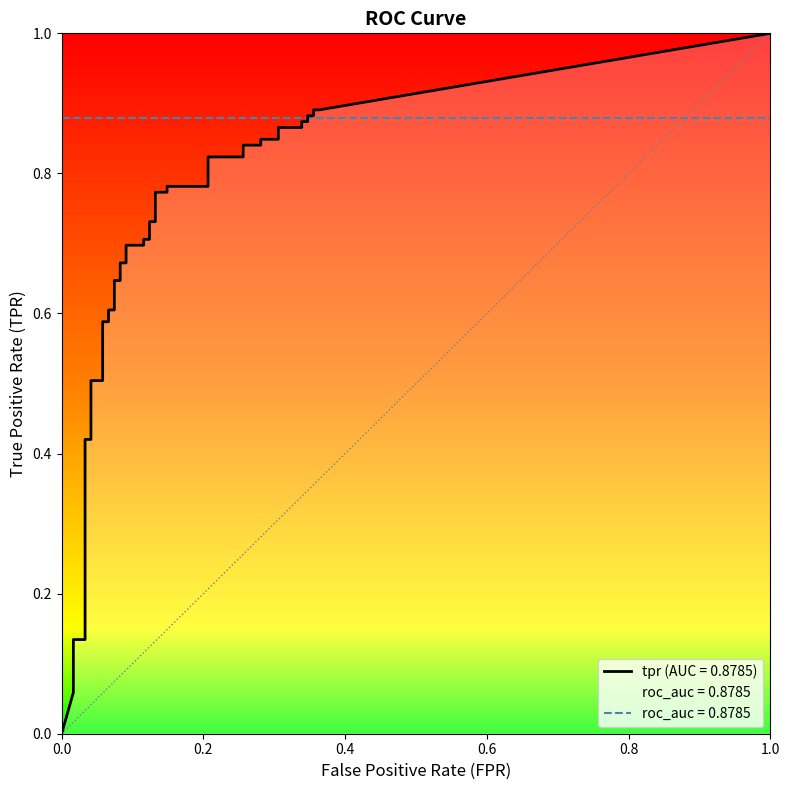

True or false: tpr and fpr intersect in this chart.

False